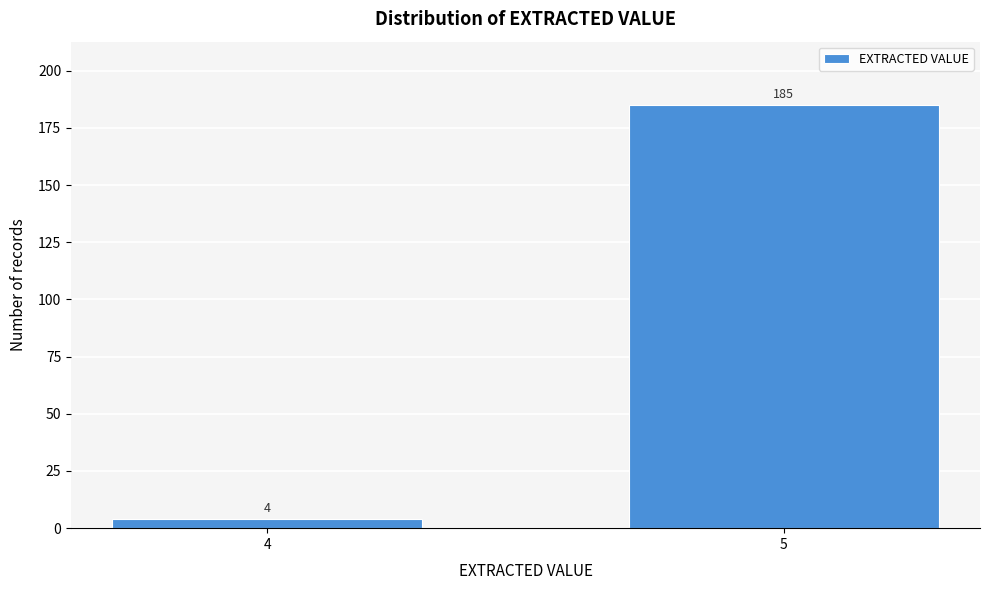

Reading right to left, transcribe all the data shown in this chart.

5=185	4=4